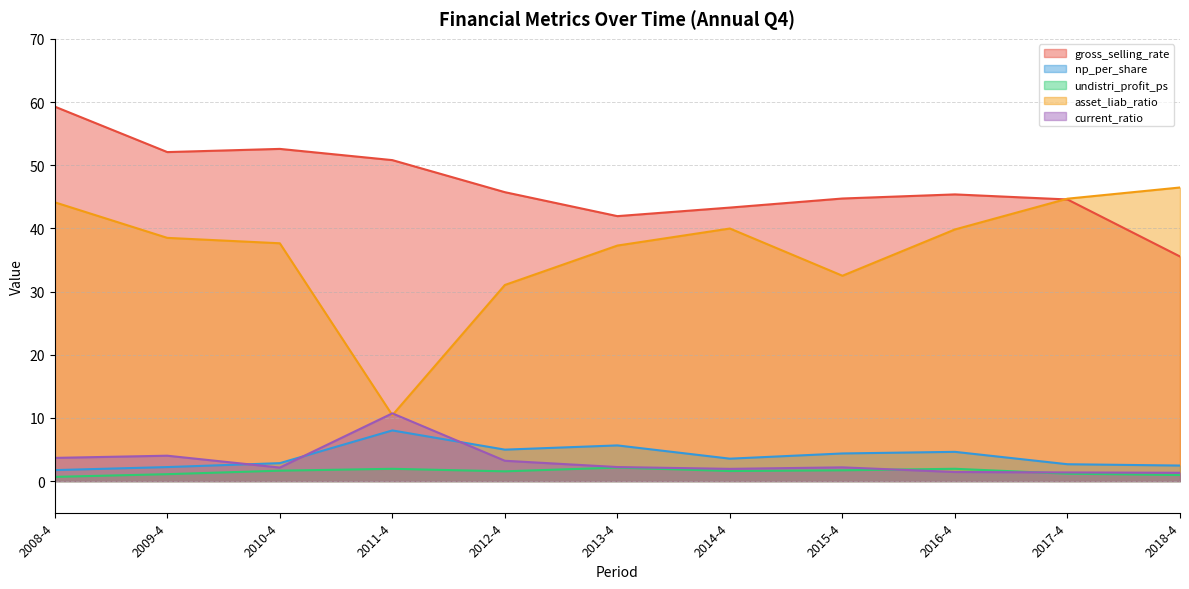

At which category is the sum across all series the highest?

2008-4